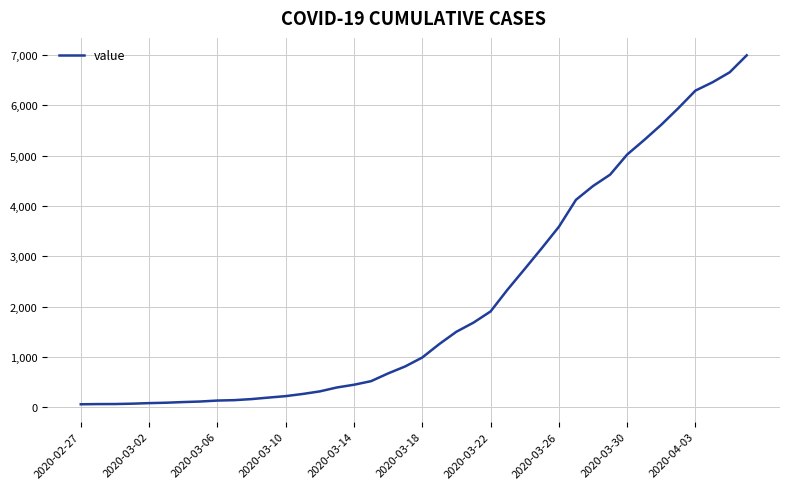

What is the greatest value displayed?

6995